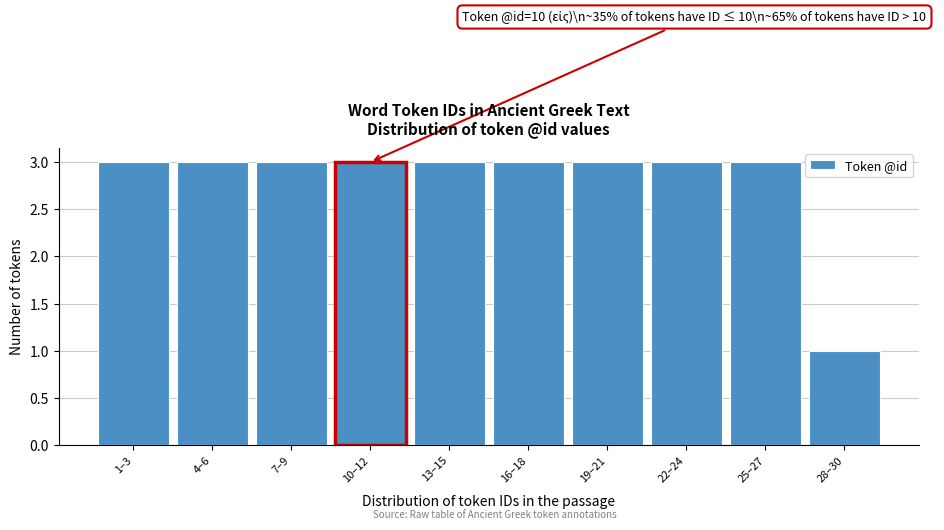

Reading right to left, what are all the values shown in this chart?

28–30=1	25–27=3	22–24=3	19–21=3	16–18=3	13–15=3	10–12=3	7–9=3	4–6=3	1–3=3